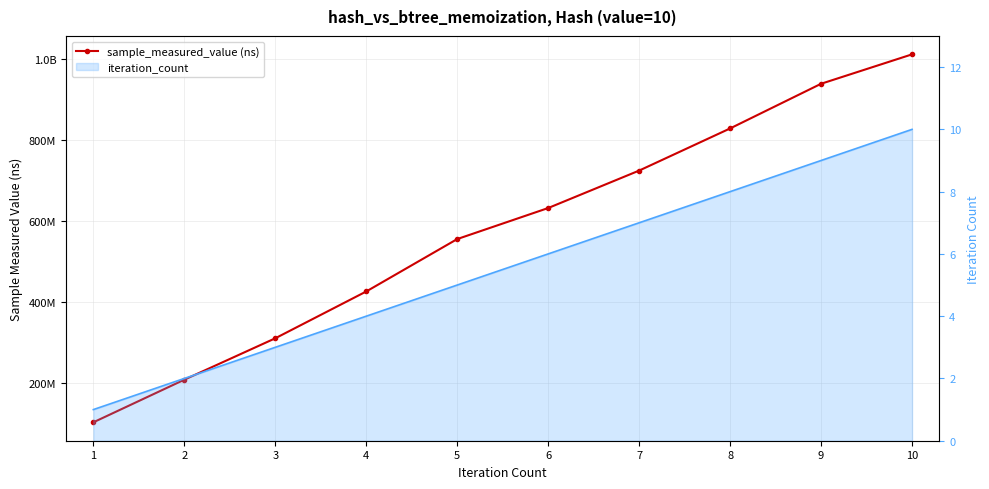

What is the difference between the sample_measured_value (ns) values at 4 and 10?

585146008